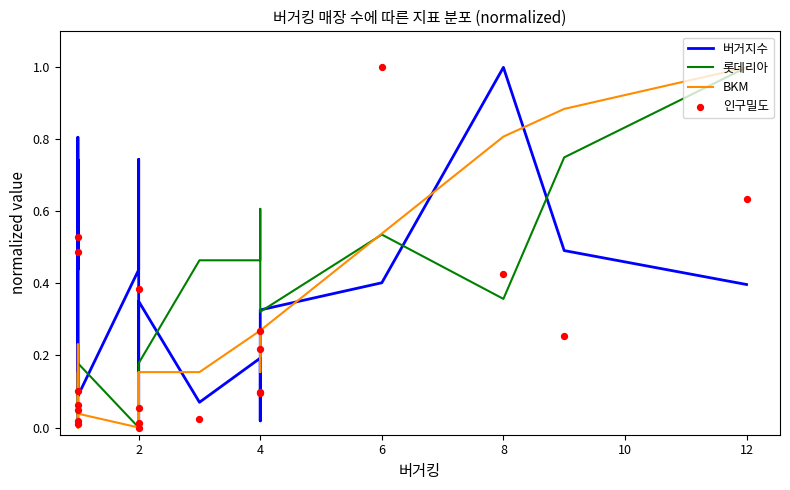

Which series contains the highest Y value?

버거지수